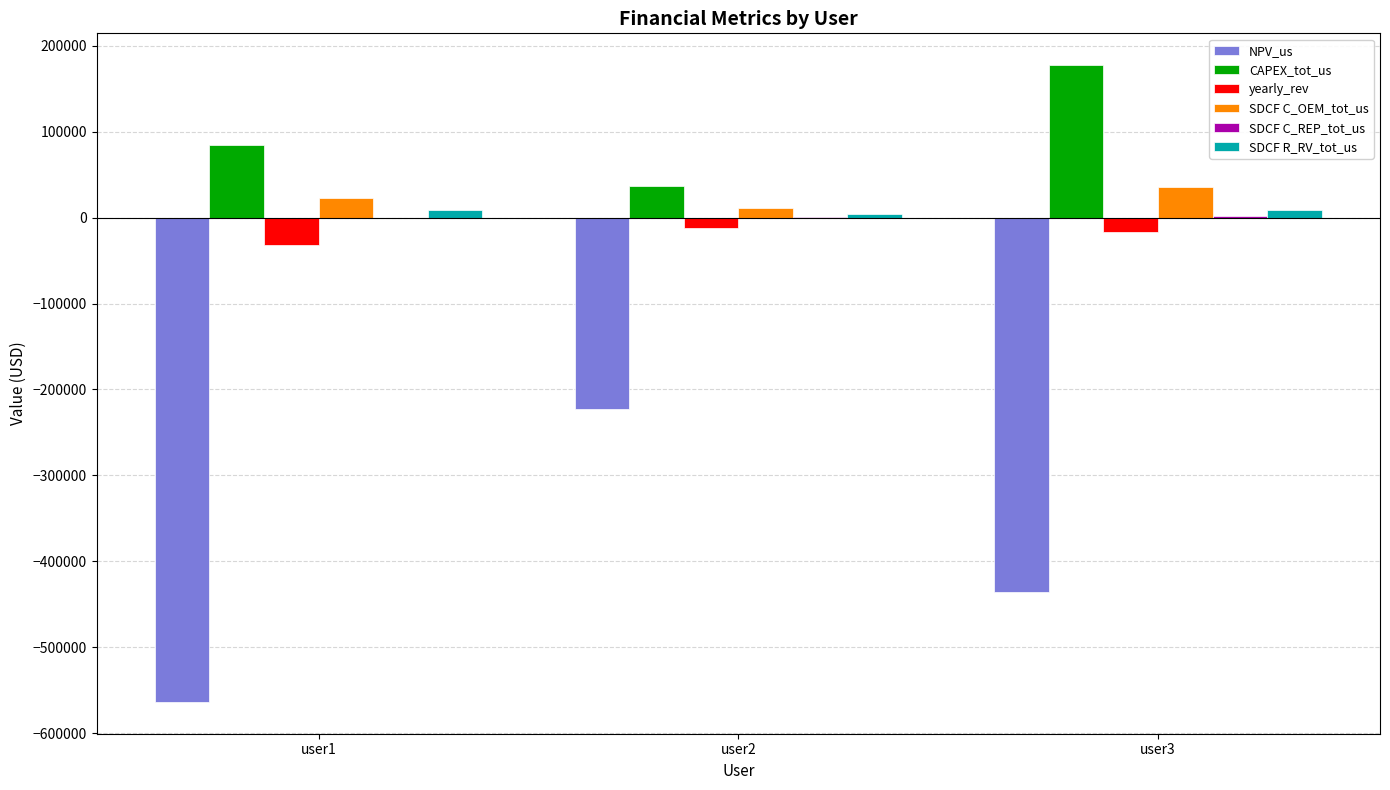

True or false: NPV_us has a value of -223241.1 at user2.

True